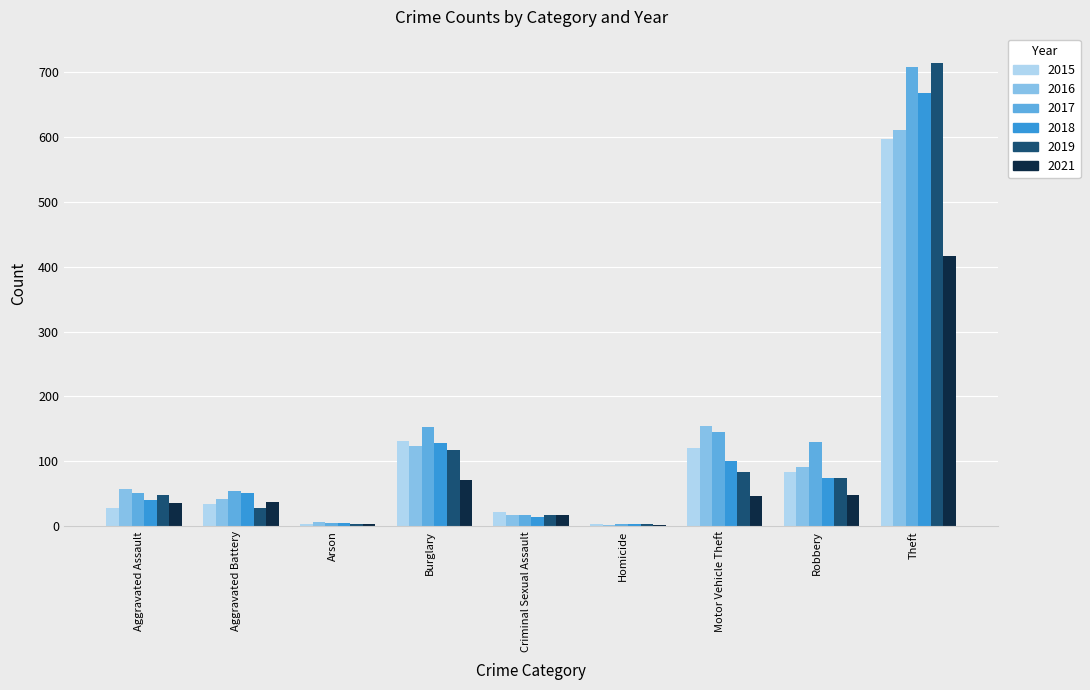

How many groups of bars are there?

9